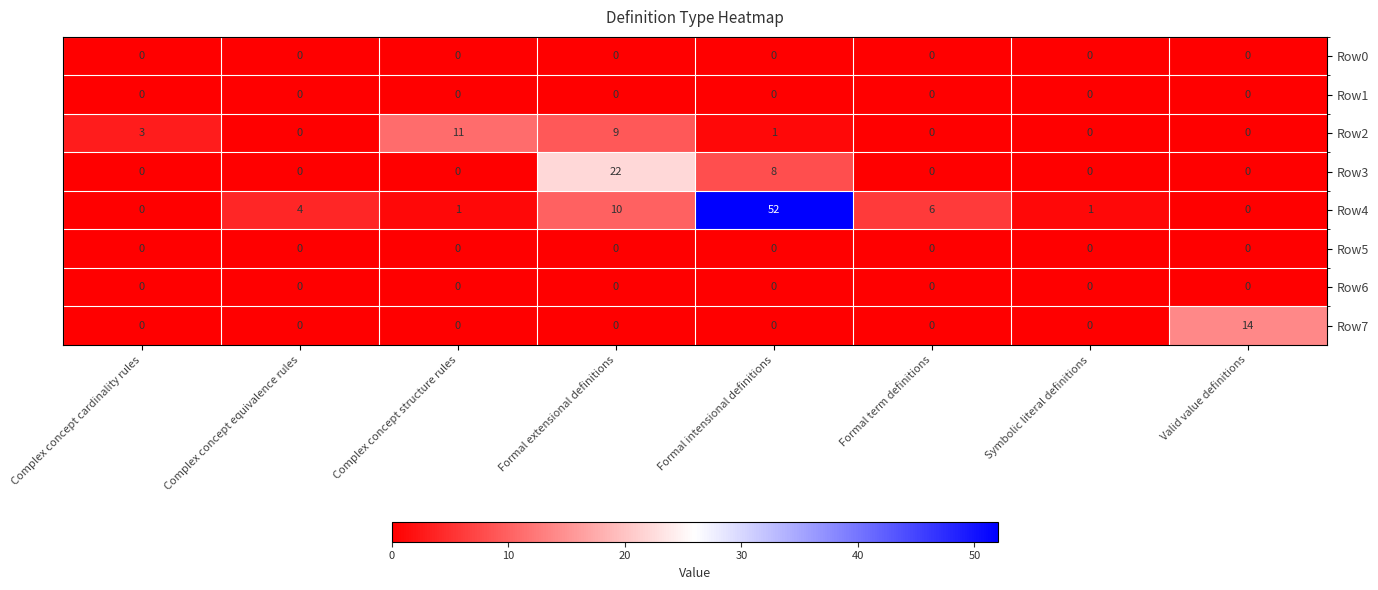

Which series has the largest total across all categories?

Row4